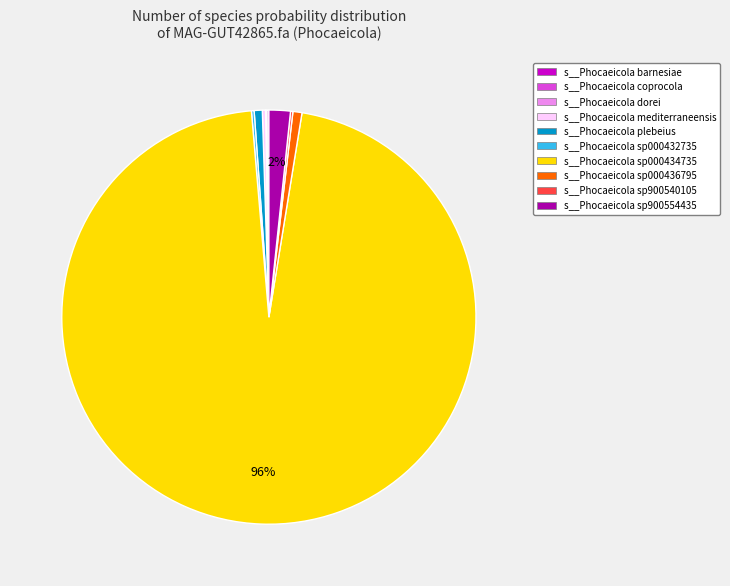

What is the largest slice in the pie chart?

s__Phocaeicola sp000434735